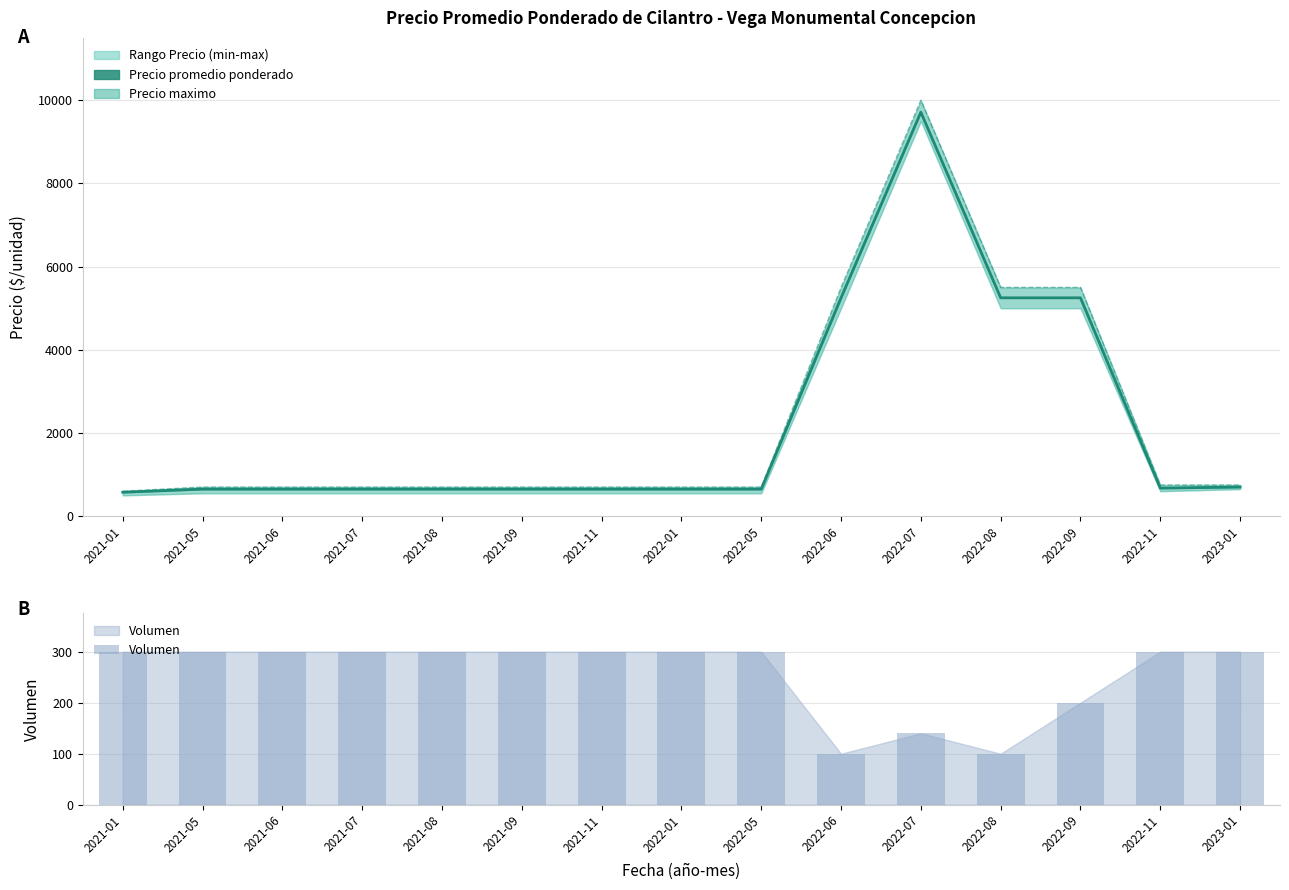

The Precio promedio ponderado series shows 8836 at 2022-09. True or false?

False